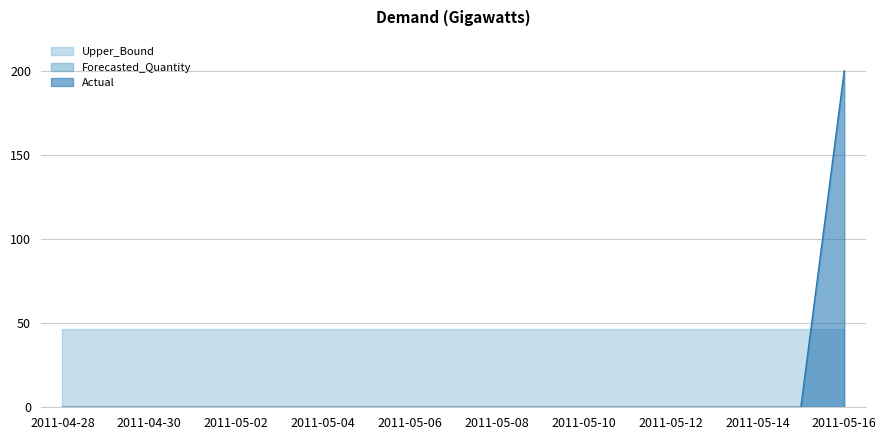

Which series has the widest spread of values?

Actual